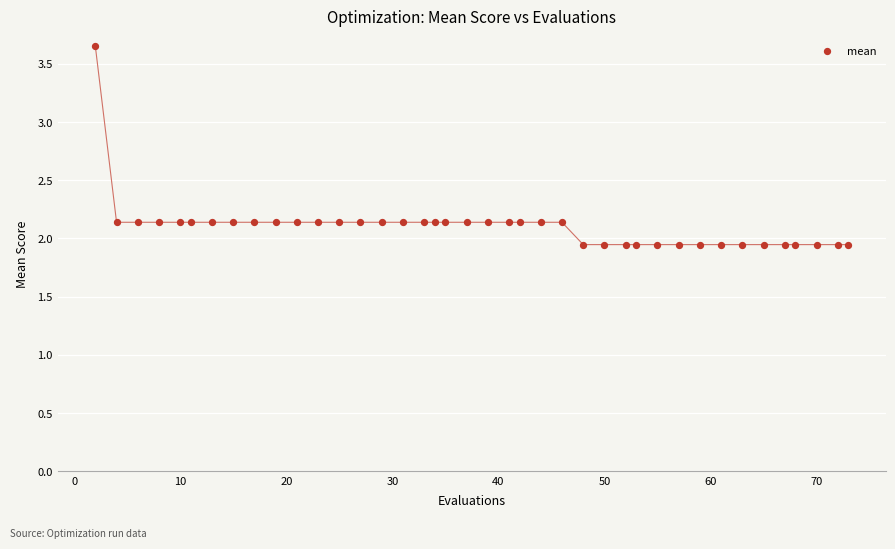

What is the range of X values (max minus min)?

71.0